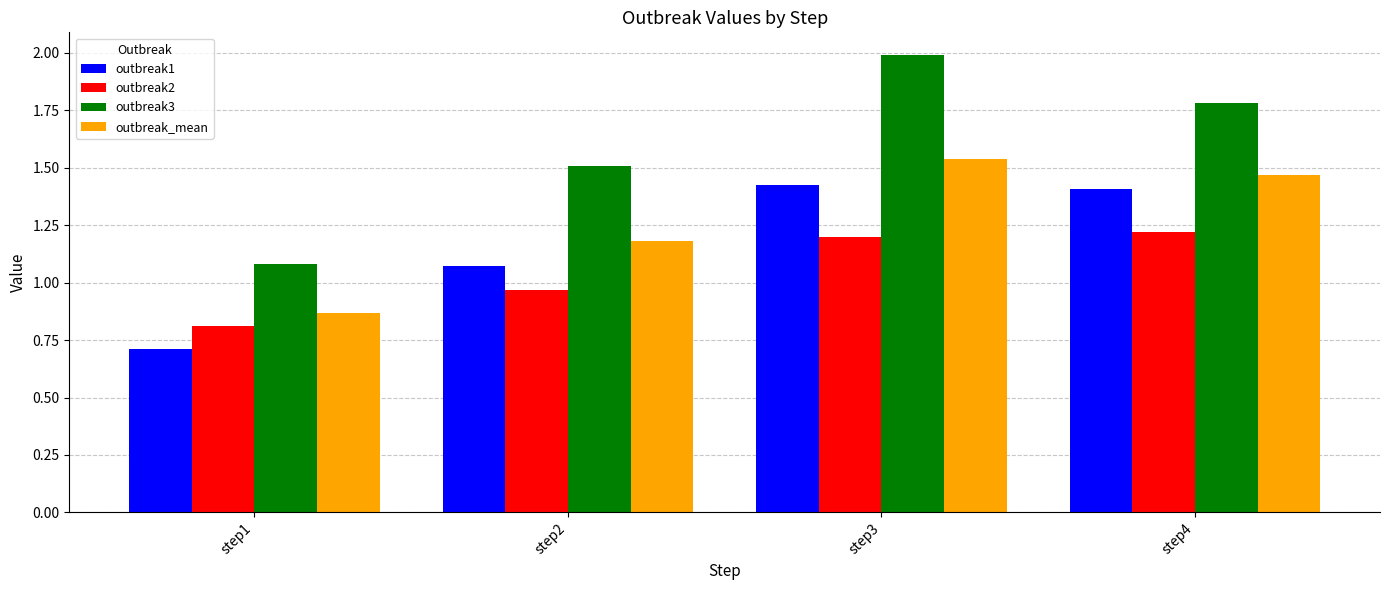

Which series has the largest total across all categories?

outbreak3